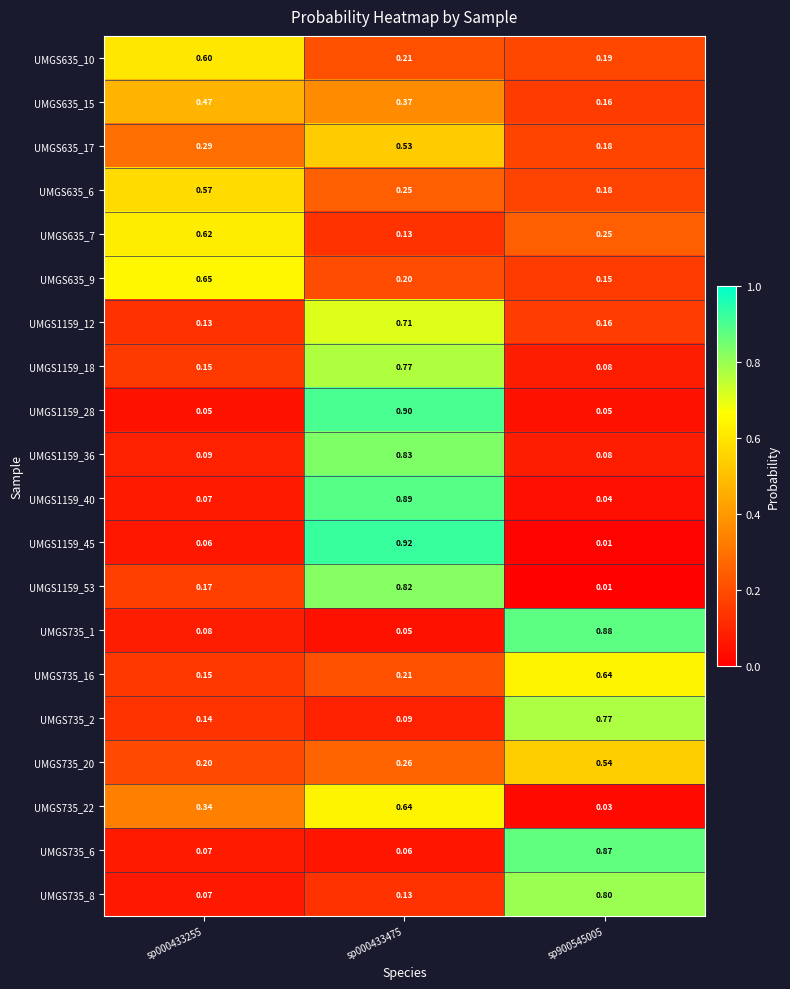

At which category is the sum across all series the highest?

sp000433475